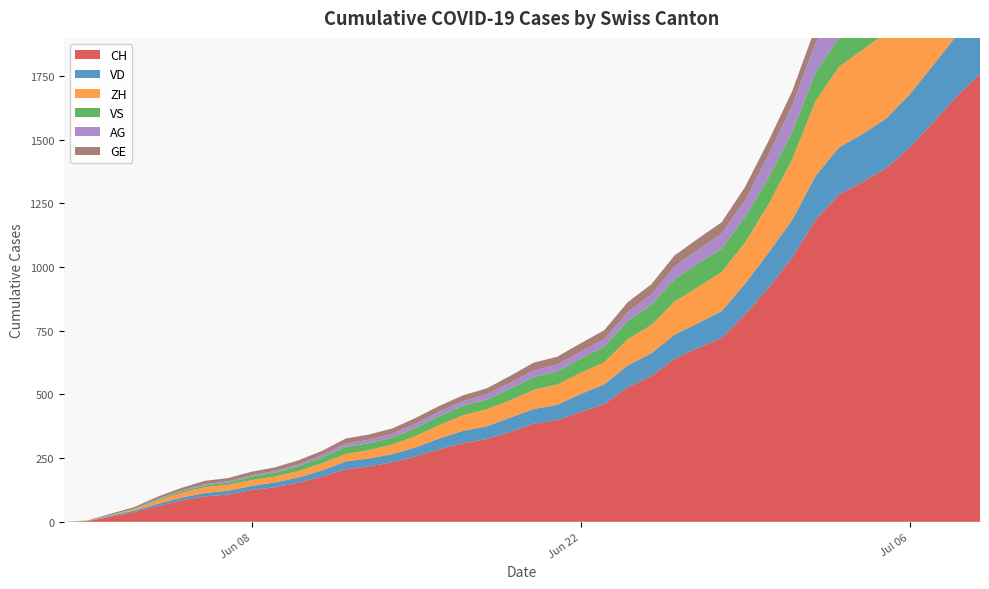

Reading left to right, list all the values displayed in this chart.

CH: 0	3	20	38	62	84	100	107	125	136	154	178	206	218	234	258	285	309	325	353	385	399	431	462	528	572	640	683	722	814	919	1037	1186	1285	1335	1388	1469	1568	1669	1758
VD: 0	0	4	6	9	11	13	15	16	19	20	24	31	31	32	35	43	48	50	56	58	60	71	77	86	89	95	97	105	121	138	147	172	185	188	195	208	224	240	252
ZH: 0	0	2	5	13	19	23	23	23	23	26	28	30	33	38	45	52	62	67	68	75	80	83	87	103	111	130	142	153	162	190	238	294	317	330	338	357	382	405	424
VS: 0	1	2	2	4	6	7	9	14	15	19	23	27	27	27	32	36	37	38	46	50	52	56	62	72	80	88	92	93	101	105	108	112	116	118	120	123	126	126	128
AG: 0	0	0	1	3	3	5	5	5	7	7	10	13	14	16	17	18	18	21	23	26	26	28	28	35	40	50	55	59	65	88	103	116	120	123	125	132	140	147	153
GE: 0	1	4	6	8	10	13	13	14	14	16	16	20	20	20	22	22	23	23	27	31	31	32	36	38	40	43	43	44	52	56	57	62	64	67	69	76	80	84	92